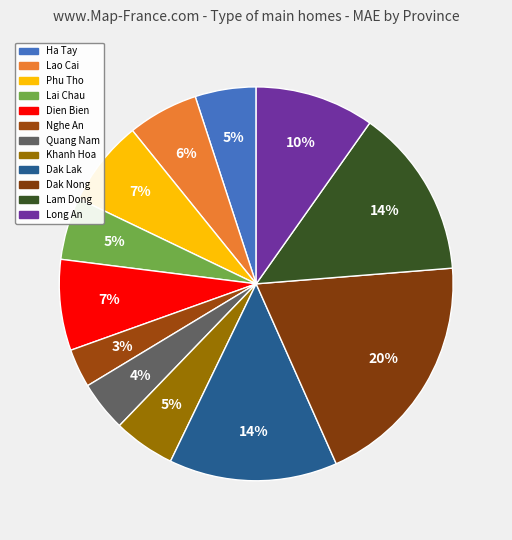

What percentage is the Lam Dong slice, to the nearest percent?

14%